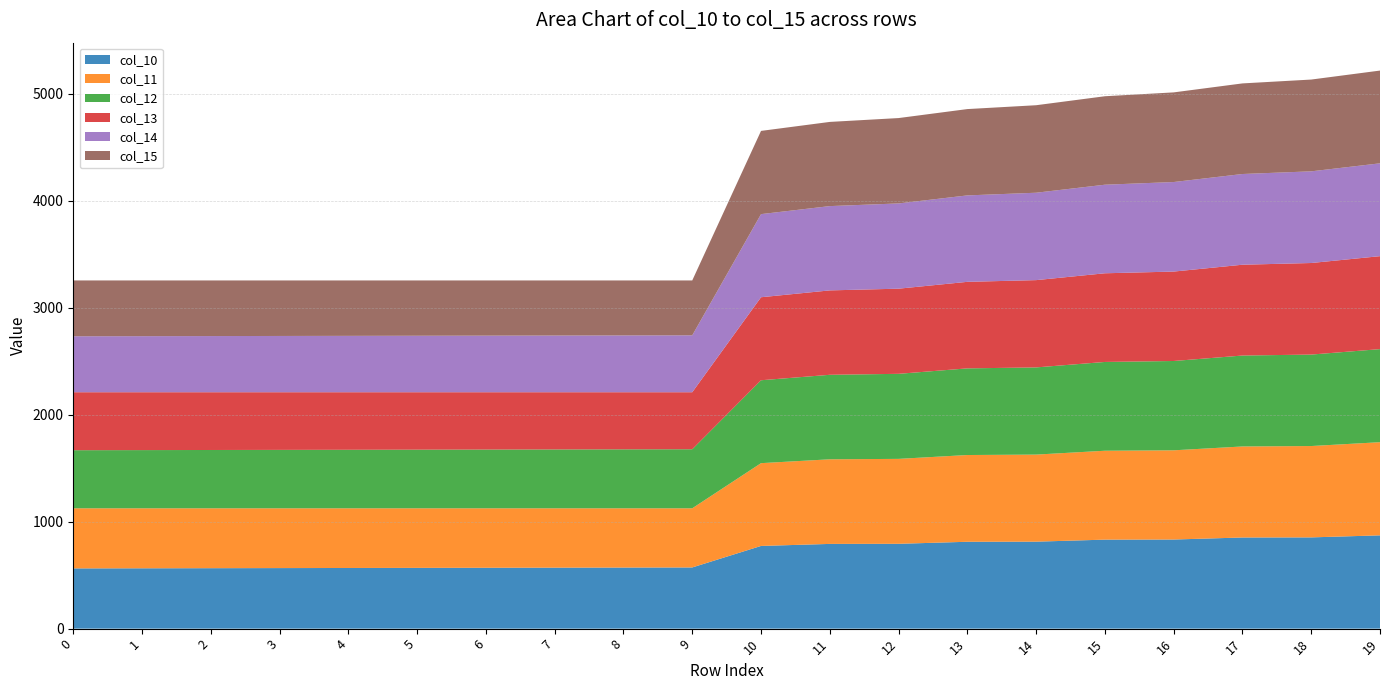

Reading left to right, transcribe all the data shown in this chart.

col_10: 563.0	564.0	565.0	566.0	567.0	568.0	569.0	570.0	571.0	572.0	773.0	792.0	793.0	812.0	813.0	832.0	833.0	852.0	853.0	872.0
col_11: 562.0	561.0	560.0	559.0	558.0	557.0	556.0	555.0	554.0	553.0	774.0	791.0	794.0	811.0	814.0	831.0	834.0	851.0	854.0	871.0
col_12: 543.0	544.0	545.0	546.0	547.0	548.0	549.0	550.0	551.0	552.0	775.0	790.0	795.0	810.0	815.0	830.0	835.0	850.0	855.0	870.0
col_13: 542.0	541.0	540.0	539.0	538.0	537.0	536.0	535.0	534.0	533.0	776.0	789.0	796.0	809.0	816.0	829.0	836.0	849.0	856.0	869.0
col_14: 523.0	524.0	525.0	526.0	527.0	528.0	529.0	530.0	531.0	532.0	777.0	788.0	797.0	808.0	817.0	828.0	837.0	848.0	857.0	868.0
col_15: 522.0	521.0	520.0	519.0	518.0	517.0	516.0	515.0	514.0	513.0	778.0	787.0	798.0	807.0	818.0	827.0	838.0	847.0	858.0	867.0